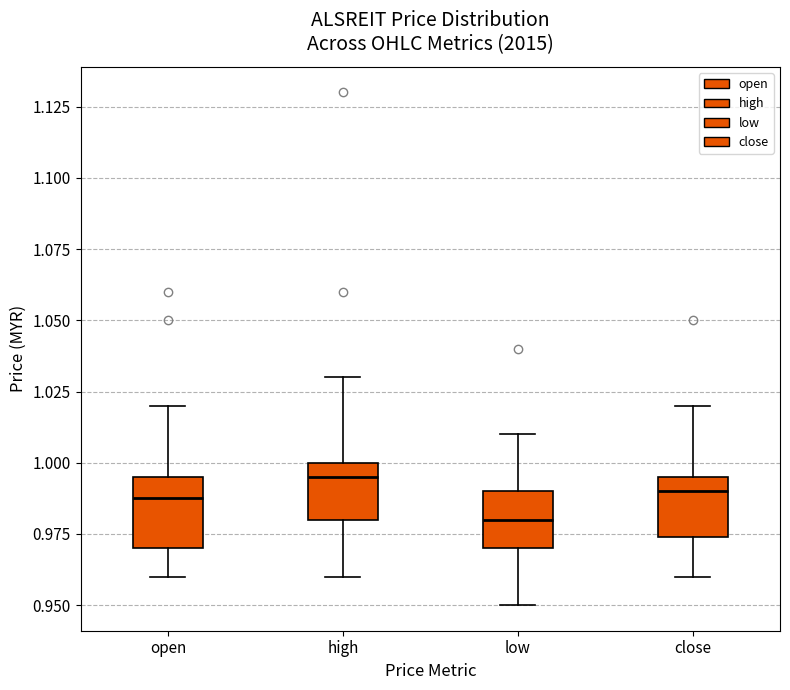

Reading left to right, transcribe this box plot: for each box, give where its median line is, the range the box spans, and where its two whiskers end, as read against the y-axis. The values are not printed on the chart, so give them approximately, as read against the axis.

open: median 0.990, box 0.970 to 0.995, whiskers 0.960 to 1.020
high: median 0.995, box 0.980 to 1.000, whiskers 0.960 to 1.030
low: median 0.980, box 0.970 to 0.990, whiskers 0.950 to 1.010
close: median 0.990, box 0.975 to 0.995, whiskers 0.960 to 1.020